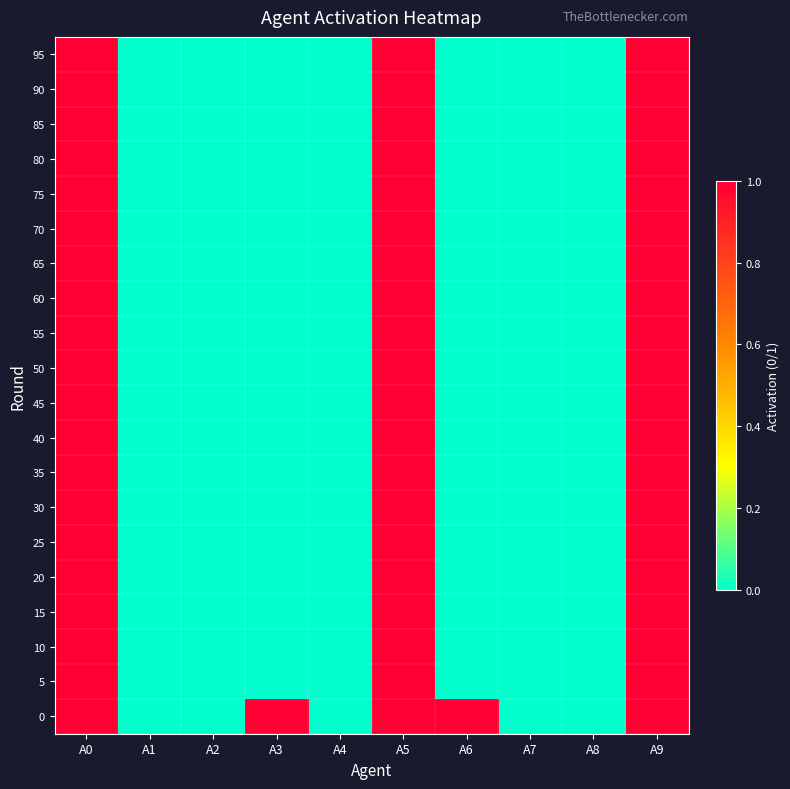

Between A9 and A6, which is larger?

A9